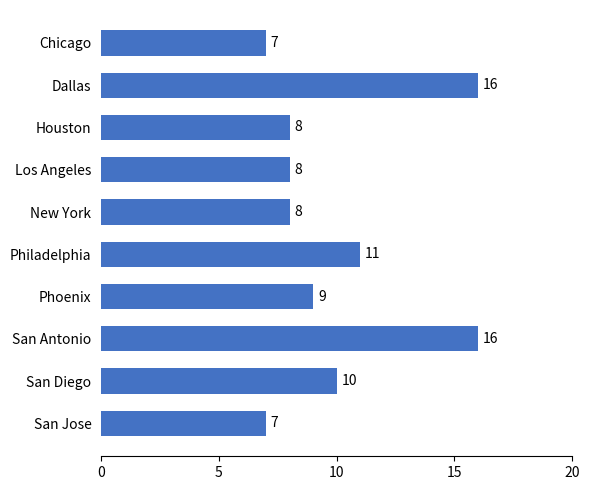

What is the maximum value shown in the chart?

16